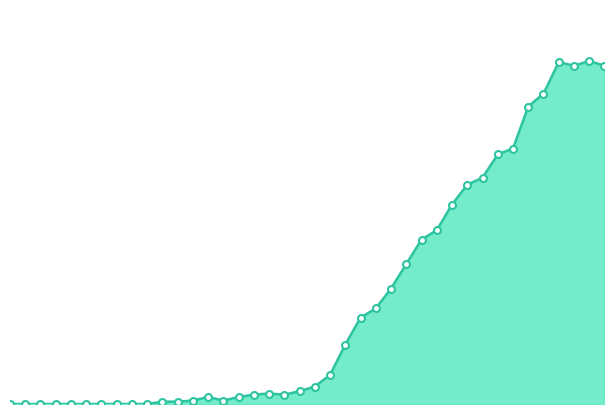

Does the chart have visible grid lines?

No